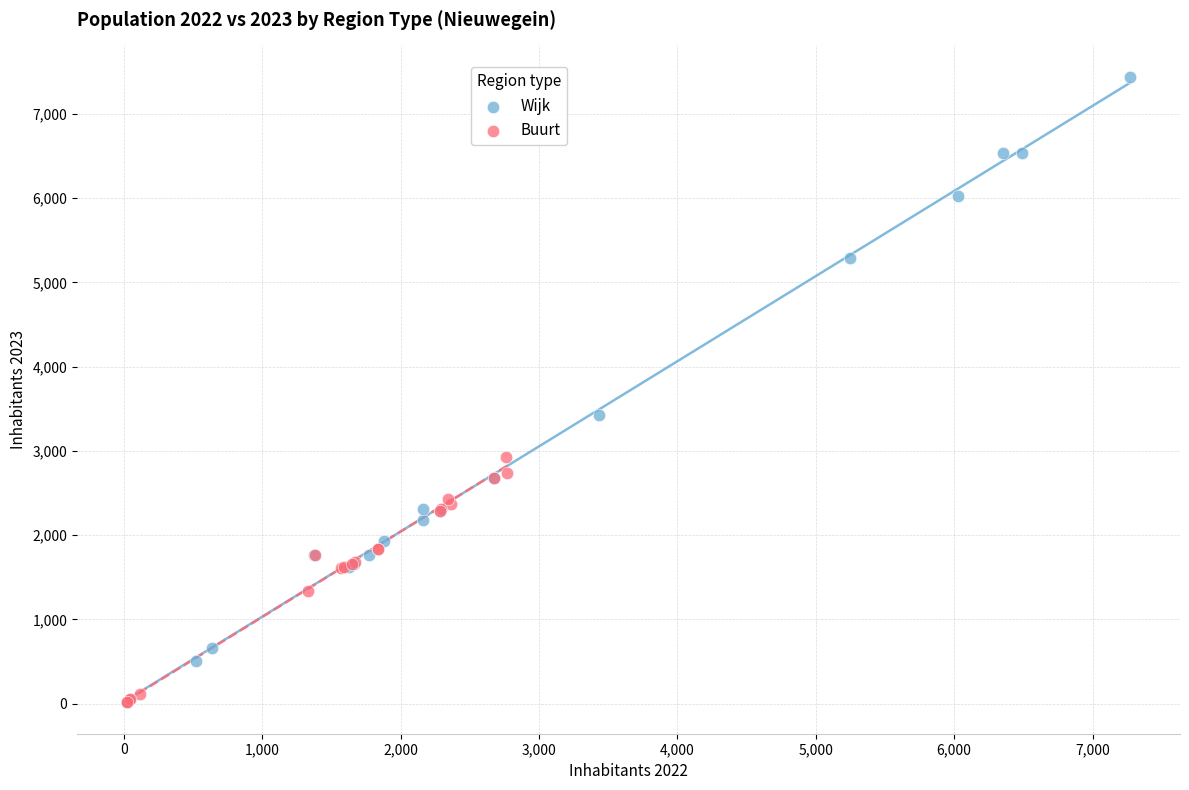

Which series has the largest Y range (max minus min)?

Wijk